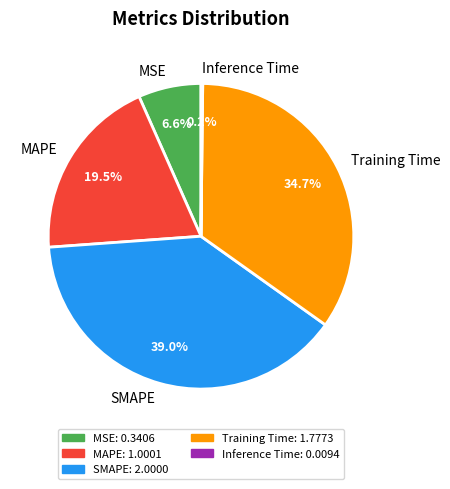

Do MAPE and MSE together represent more than half of the pie?

No